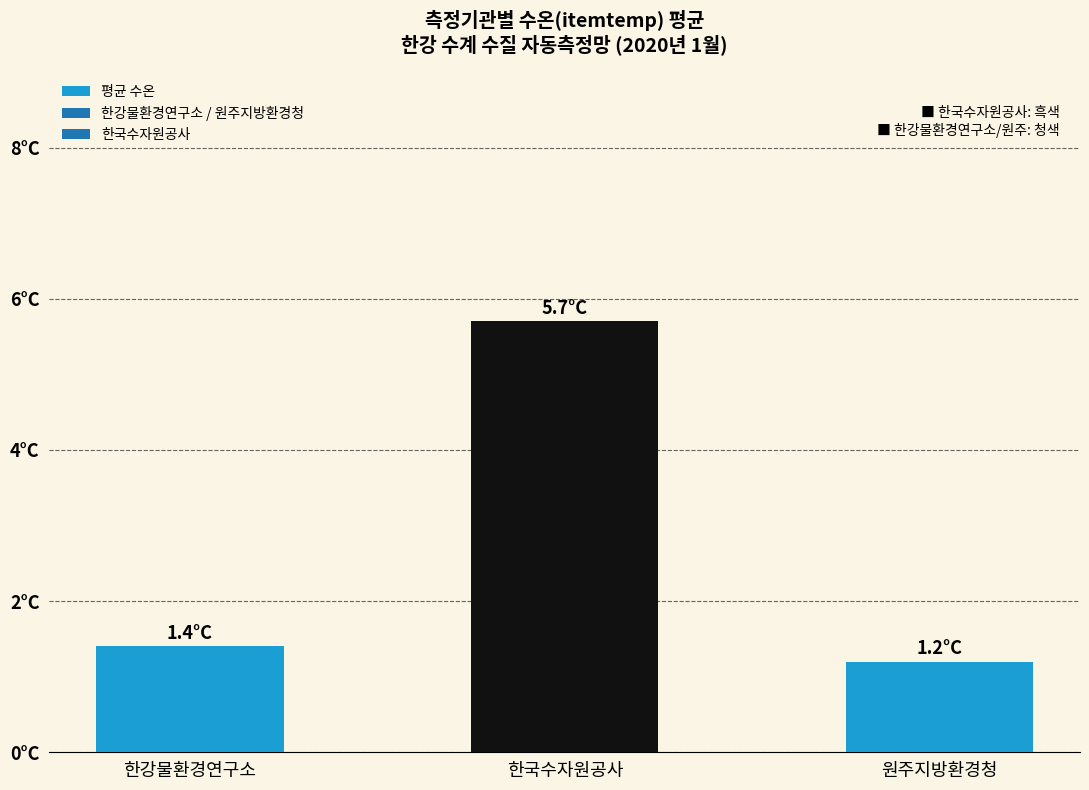

Rank the categories by value from highest to lowest.

한국수자원공사, 한강물환경연구소, 원주지방환경청